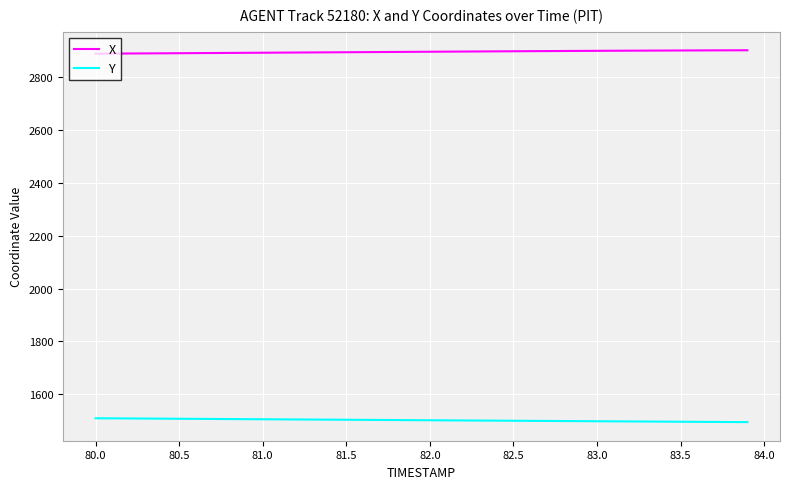

True or false: X and Y cross at least once.

False